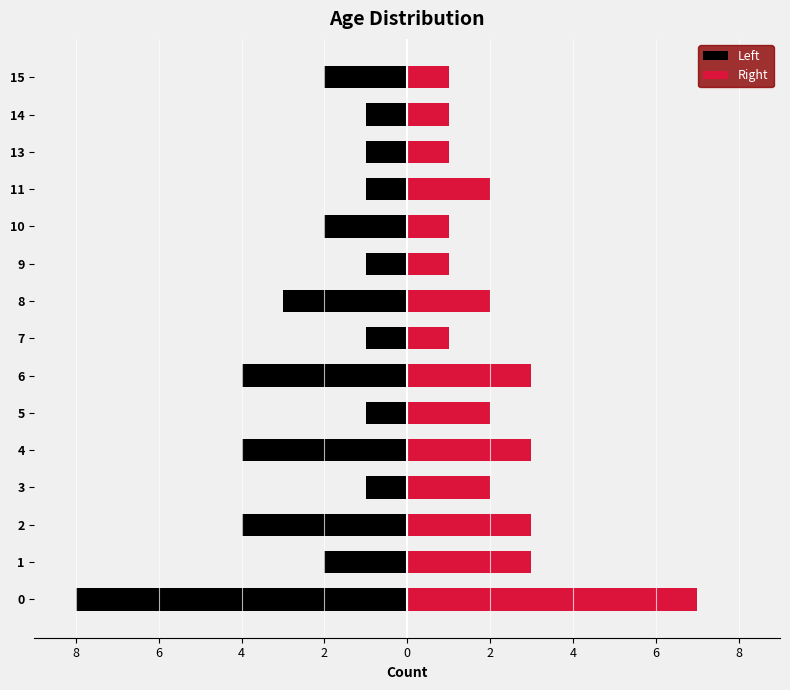

The Left series shows 0 at 11. True or false?

False